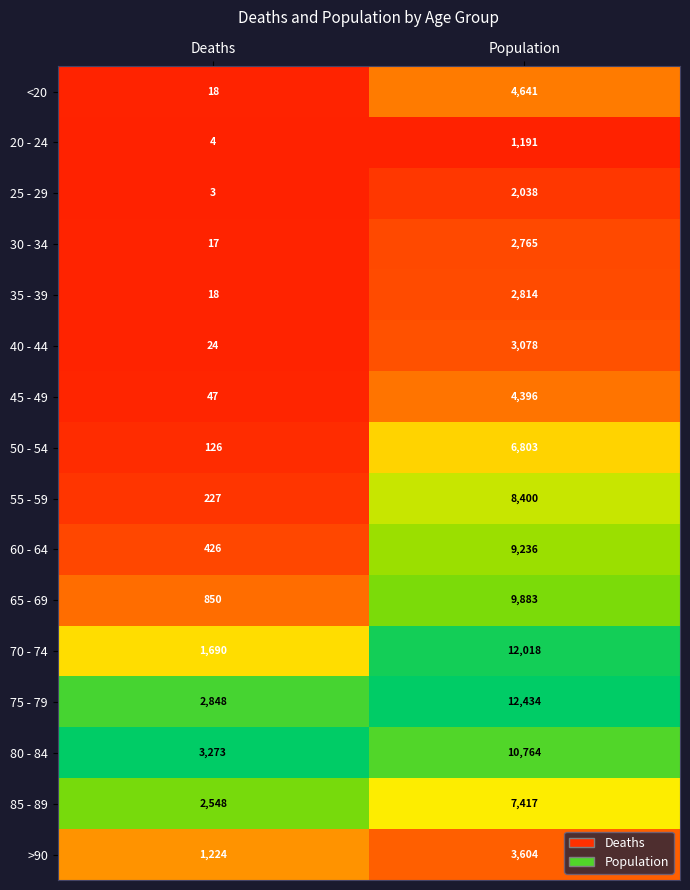

Is it true that 80 - 84 equals 3273 at Deaths?

True